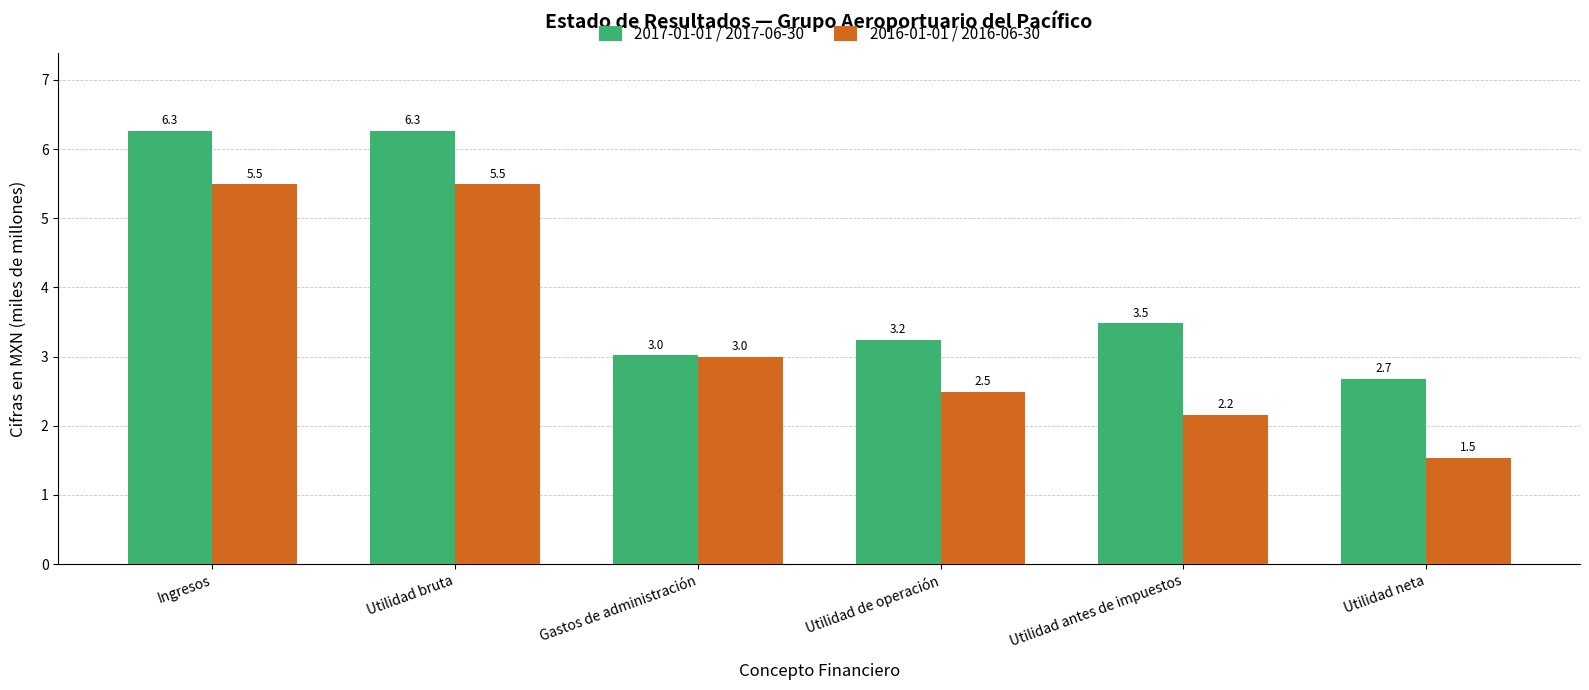

What is the difference between the maximum and second lowest values in the 2016-01-01 / 2016-06-30 series?

3.3